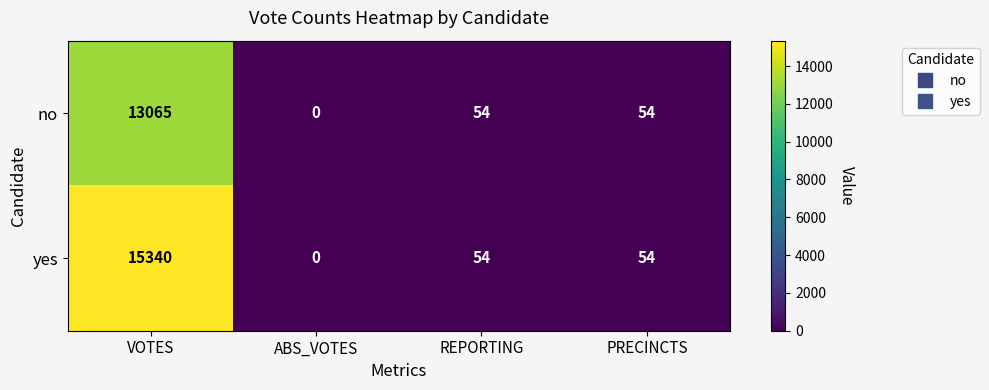

Reading left to right, extract all data points from this chart.

no: VOTES=13065	ABS_VOTES=0	REPORTING=54	PRECINCTS=54
yes: VOTES=15340	ABS_VOTES=0	REPORTING=54	PRECINCTS=54